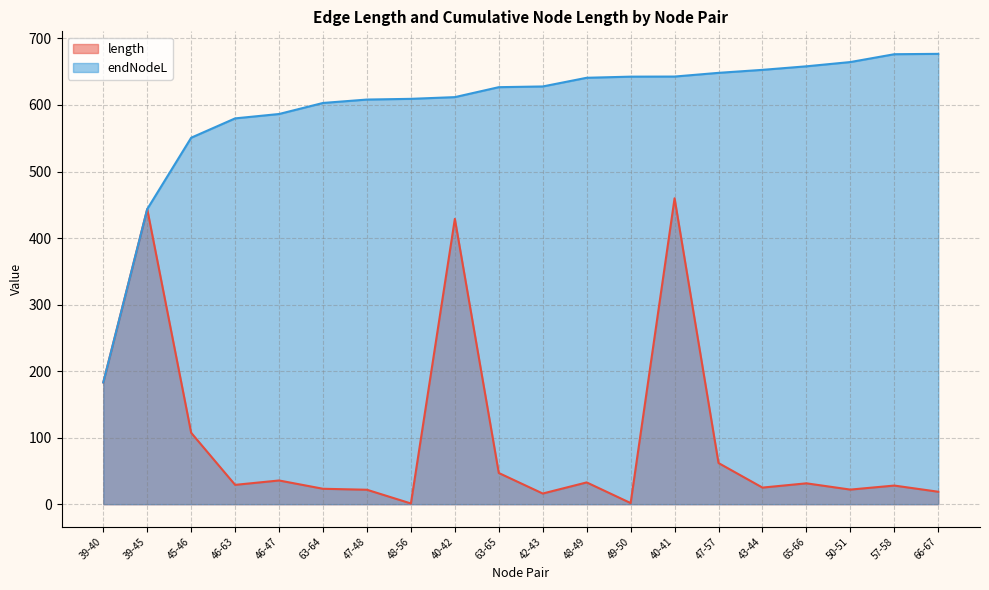

The endNodeL series shows 609.2 at 48-56. True or false?

True